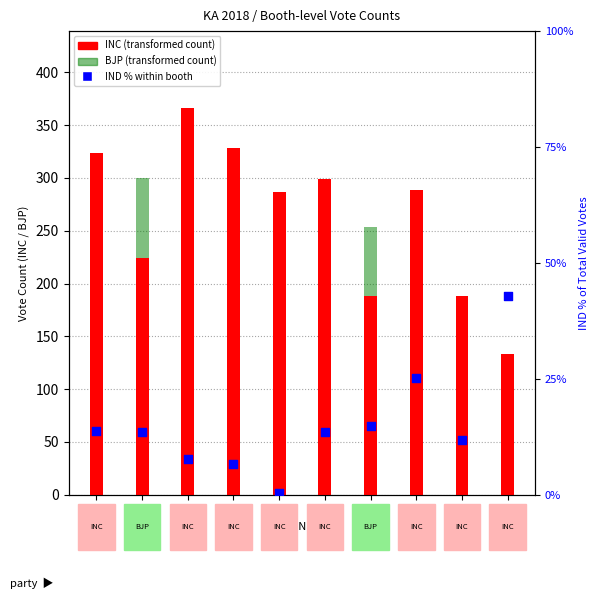

Which series reaches the minimum Y coordinate?

IND %